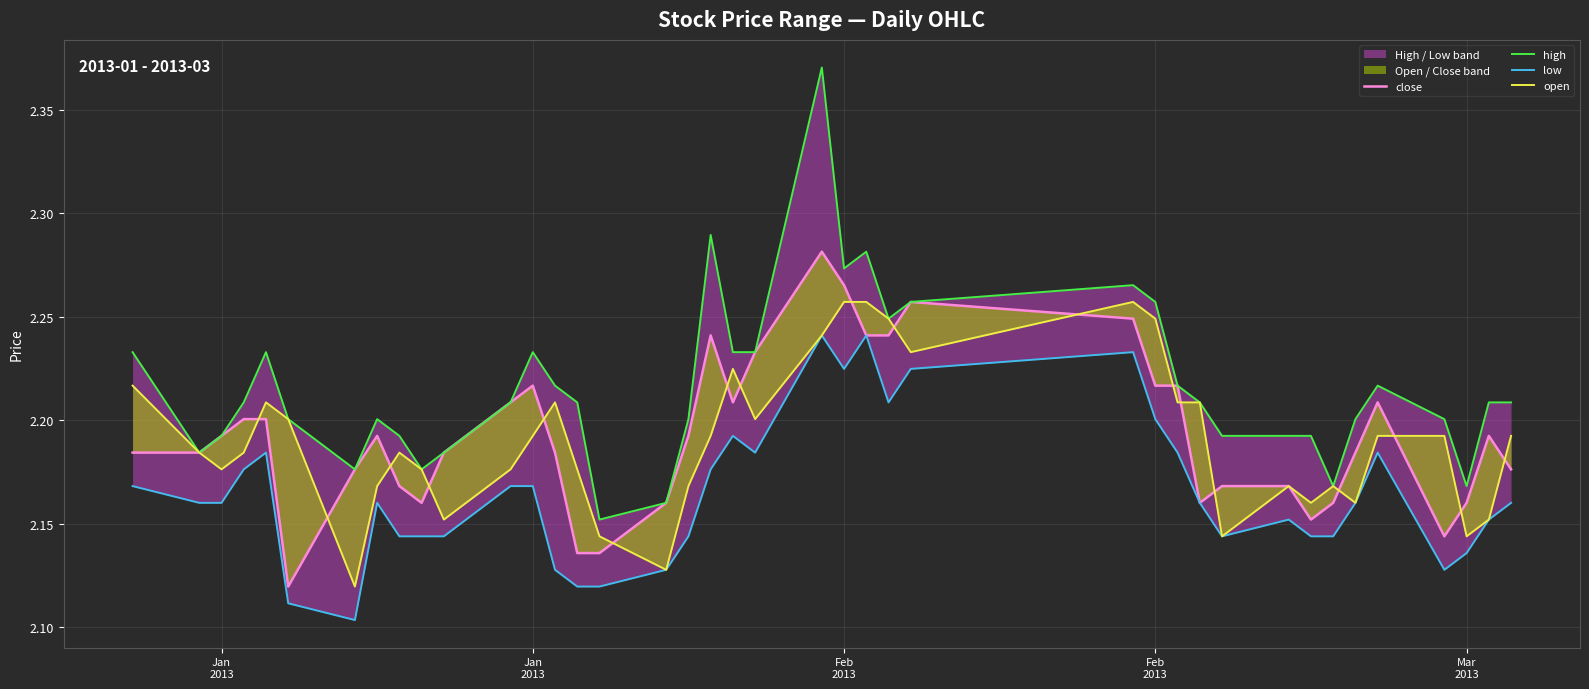

The close series shows 0.9 at 5. True or false?

False